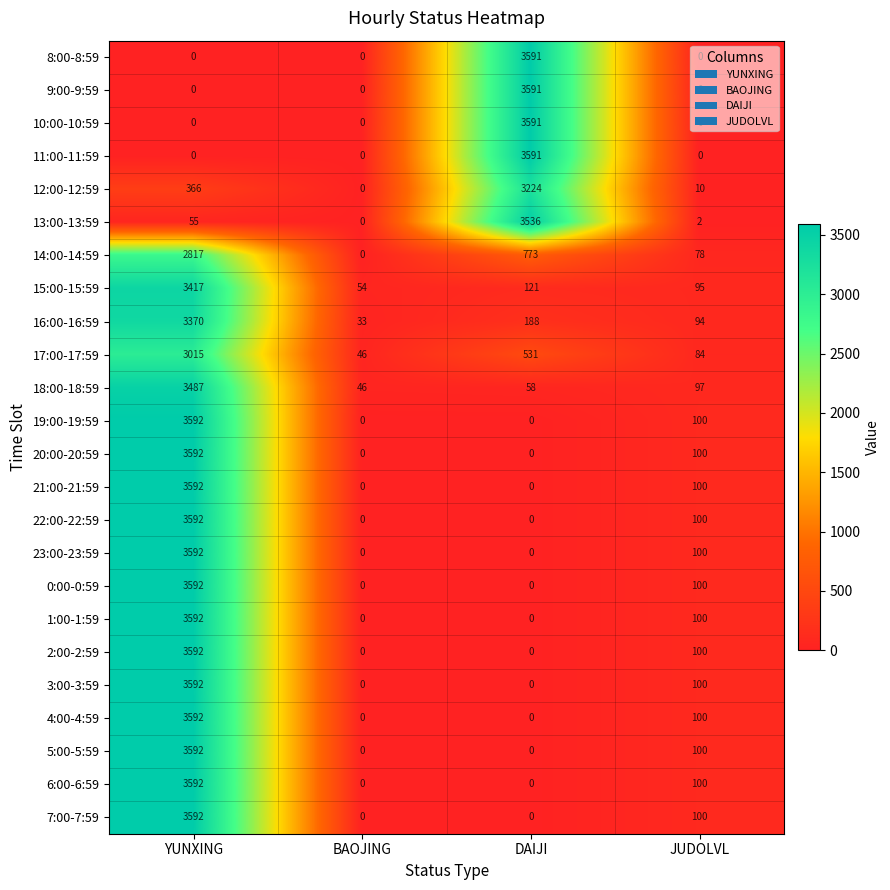

What is the total value across all series at DAIJI?

22795